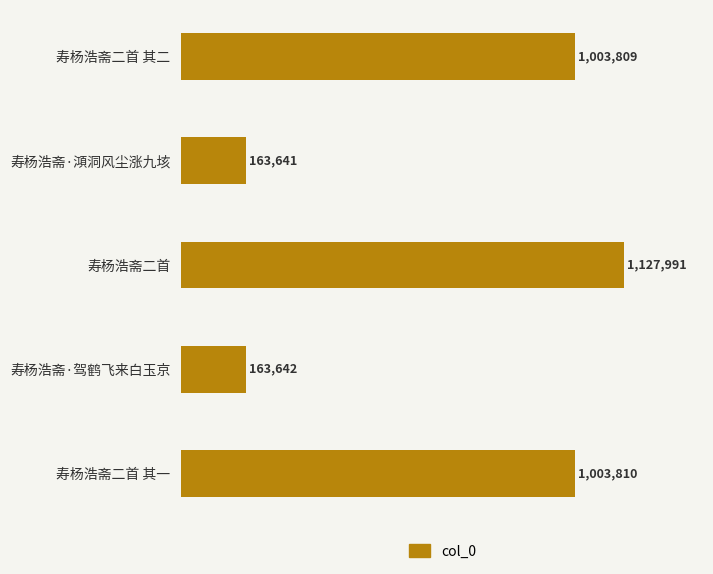

What is the smallest value displayed?

163641